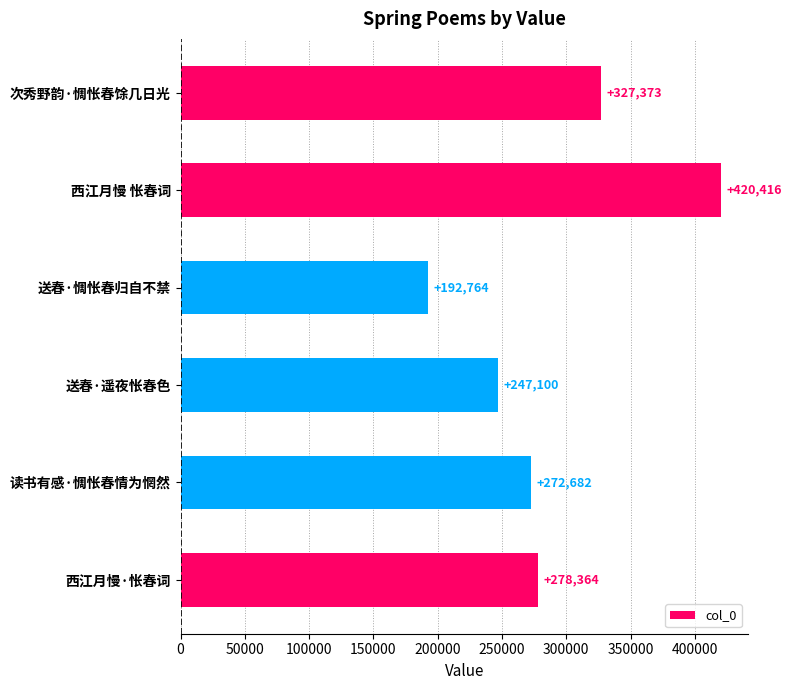

What is the difference between the maximum and second lowest values?

173316